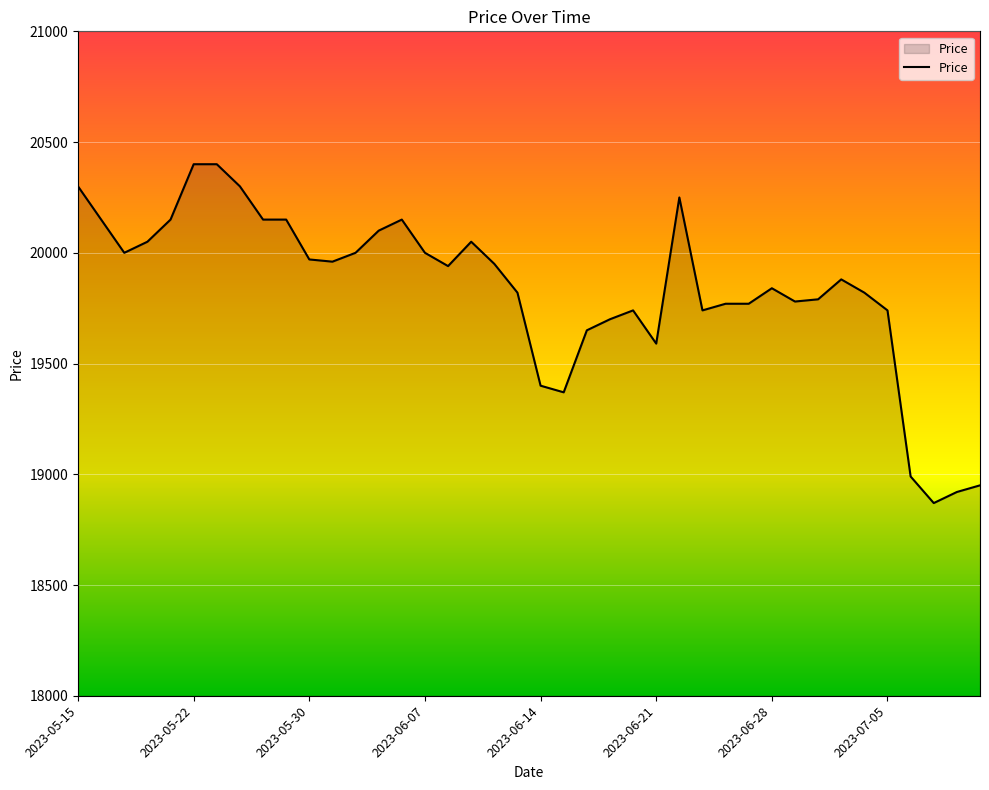

How many lines are shown in the chart?

1